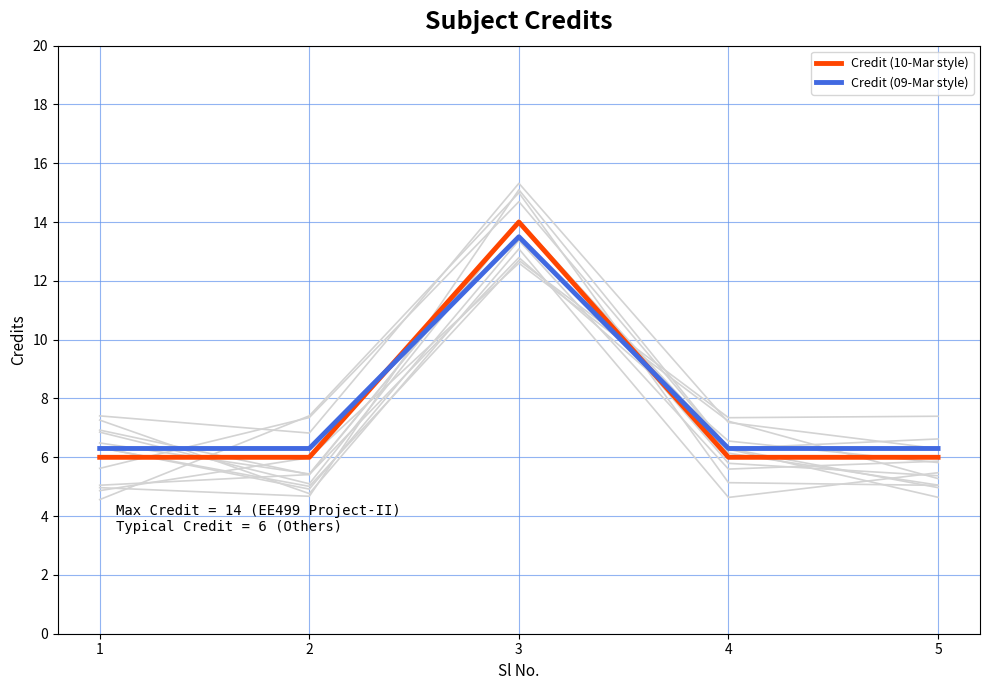

What is the approximate value of Credit (10-Mar style) at 1?

6.0